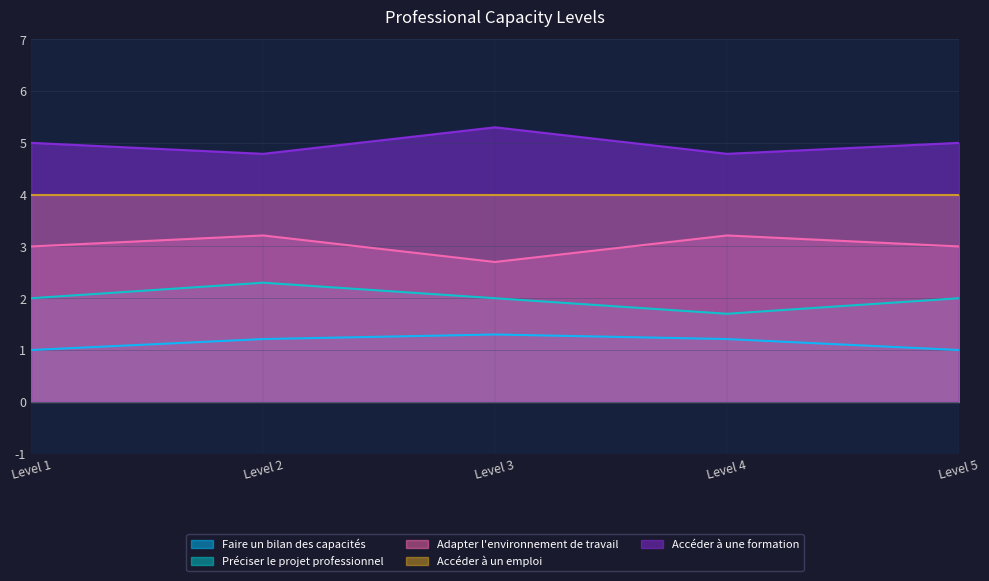

List the labels in order of value, largest first.

Accéder à une formation, Accéder à un emploi, Adapter l'environnement de travail, Préciser le projet professionnel, Faire un bilan des capacités